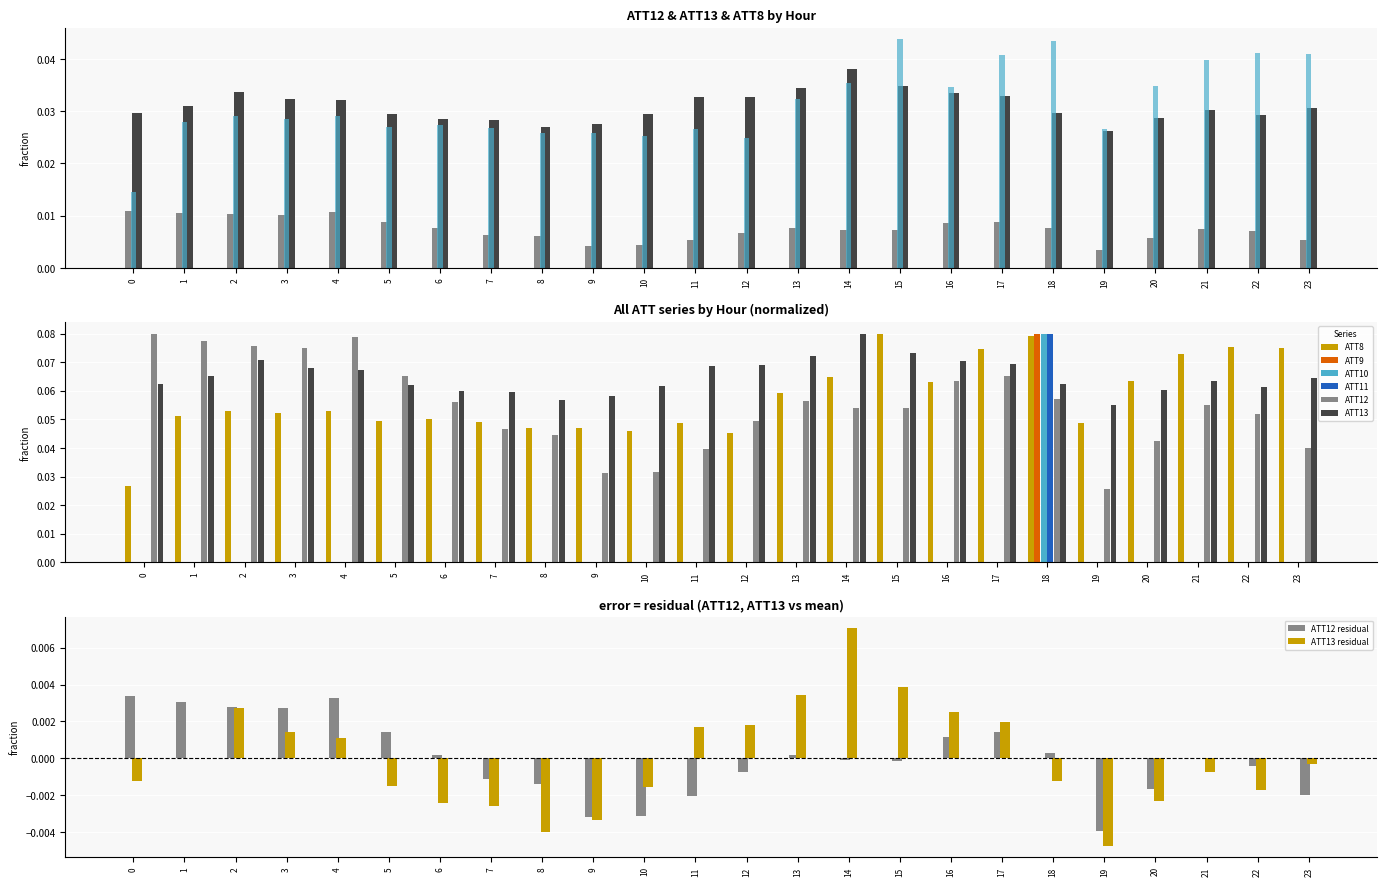

Reading left to right, what are all the values shown in this chart?

ATT8: 0=0.0	1=0.0	2=0.0	3=0.0	4=0.0	5=0.0	6=0.0	7=0.0	8=0.0	9=0.0	10=0.0	11=0.0	12=0.0	13=0.0	14=0.0	15=0.0	16=0.0	17=0.0	18=0.0	19=0.0	20=0.0	21=0.0	22=0.0	23=0.0
ATT9: 0=0.0	1=0.0	2=0.0	3=0.0	4=0.0	5=0.0	6=0.0	7=0.0	8=0.0	9=0.0	10=0.0	11=0.0	12=0.0	13=0.0	14=0.0	15=0.0	16=0.0	17=0.0	18=0.1	19=0.0	20=0.0	21=0.0	22=0.0	23=0.0
ATT10: 0=0.0	1=0.0	2=0.0	3=0.0	4=0.0	5=0.0	6=0.0	7=0.0	8=0.0	9=0.0	10=0.0	11=0.0	12=0.0	13=0.0	14=0.0	15=0.0	16=0.0	17=0.0	18=0.1	19=0.0	20=0.0	21=0.0	22=0.0	23=0.0
ATT11: 0=0.0	1=0.0	2=0.0	3=0.0	4=0.0	5=0.0	6=0.0	7=0.0	8=0.0	9=0.0	10=0.0	11=0.0	12=0.0	13=0.0	14=0.0	15=0.0	16=0.0	17=0.0	18=0.1	19=0.0	20=0.0	21=0.0	22=0.0	23=0.0
ATT12: 0=0.0	1=0.0	2=0.0	3=0.0	4=0.0	5=0.0	6=0.0	7=0.0	8=0.0	9=0.0	10=0.0	11=0.0	12=0.0	13=0.0	14=0.0	15=0.0	16=0.0	17=0.0	18=0.0	19=0.0	20=0.0	21=0.0	22=0.0	23=0.0
ATT13: 0=0.0	1=0.0	2=0.0	3=0.0	4=0.0	5=0.0	6=0.0	7=0.0	8=0.0	9=0.0	10=0.0	11=0.0	12=0.0	13=0.0	14=0.0	15=0.0	16=0.0	17=0.0	18=0.0	19=0.0	20=0.0	21=0.0	22=0.0	23=0.0